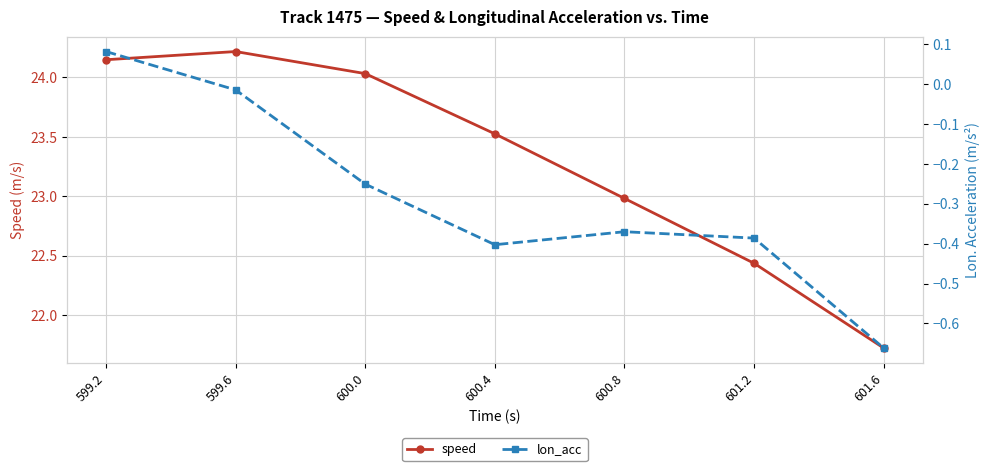

List the series in order of their overall mean, lowest first.

lon_acc, speed